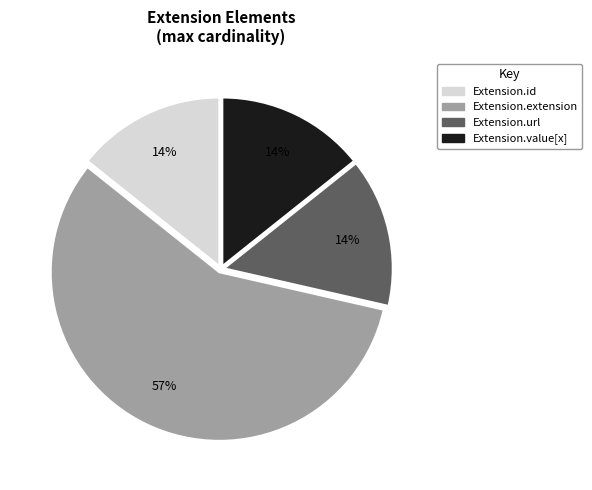

What is the largest slice in the pie chart?

Extension.extension